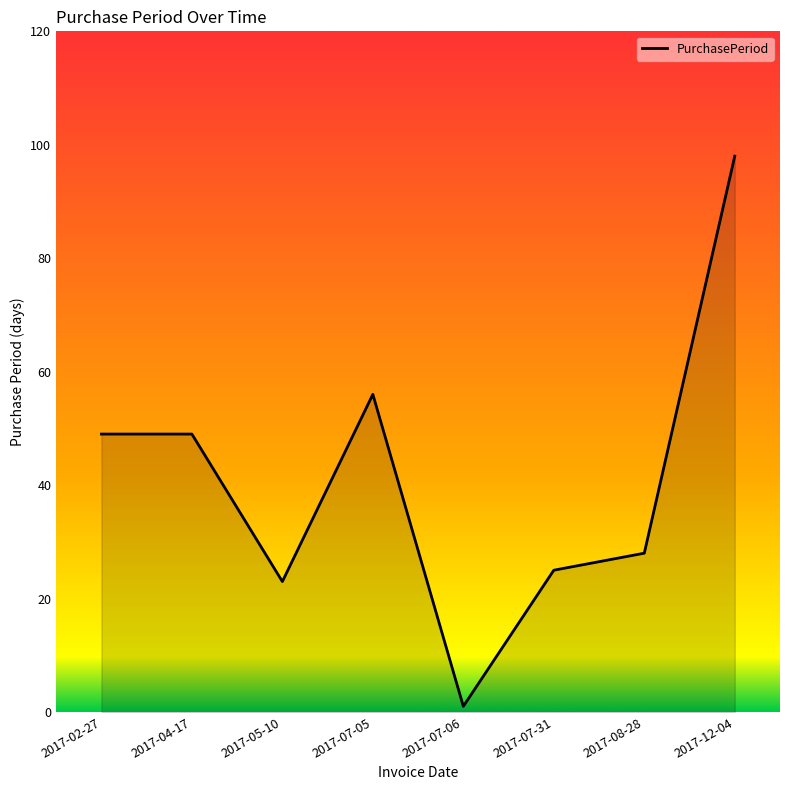

What position from the right is 2017-07-31?

3